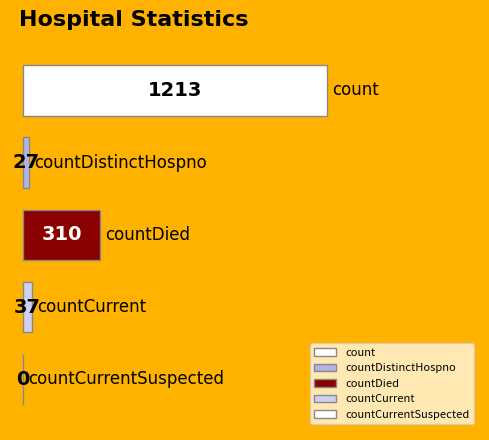

What is the change in value from count to countDistinctHospno?

-1186